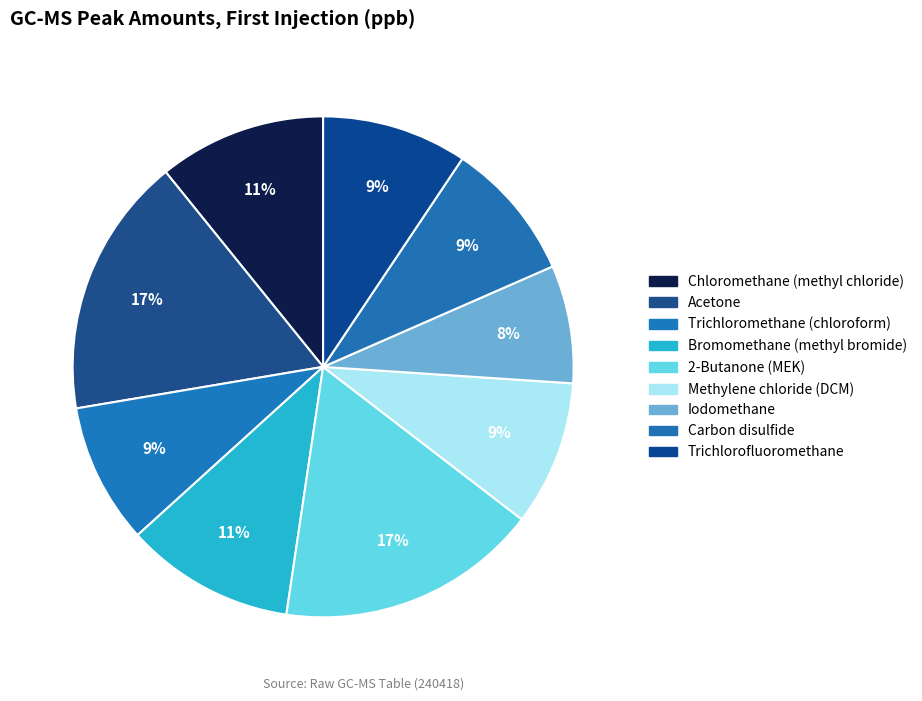

What percentage is the 2-Butanone (MEK) slice, to the nearest percent?

17%